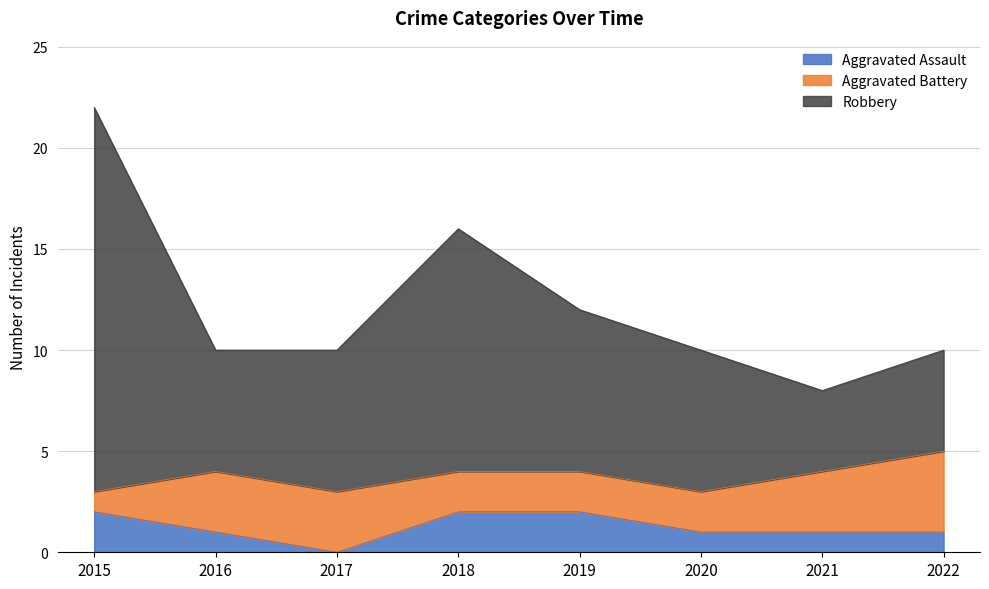

At which category is the sum across all series the highest?

2015